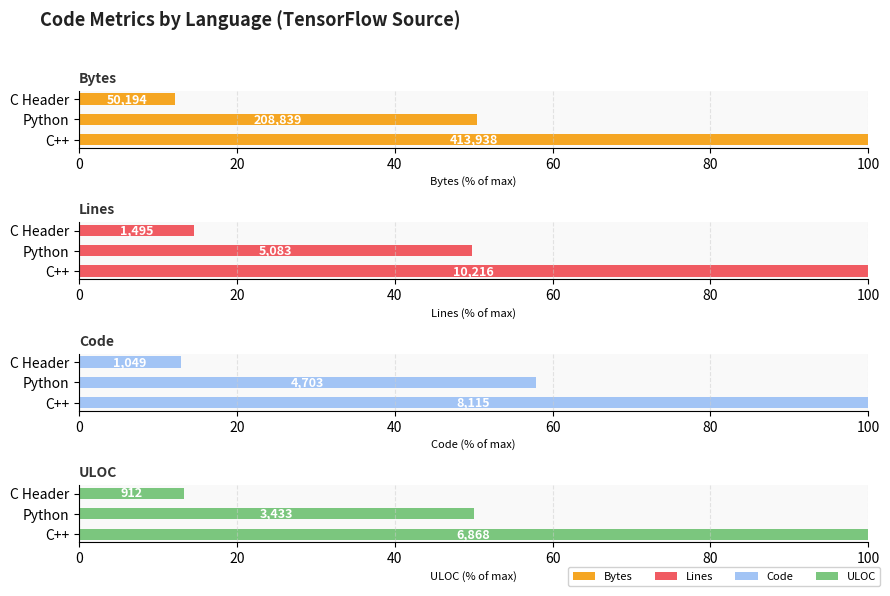

Rank the series at C Header from highest to lowest value.

Lines, ULOC, Code, Bytes